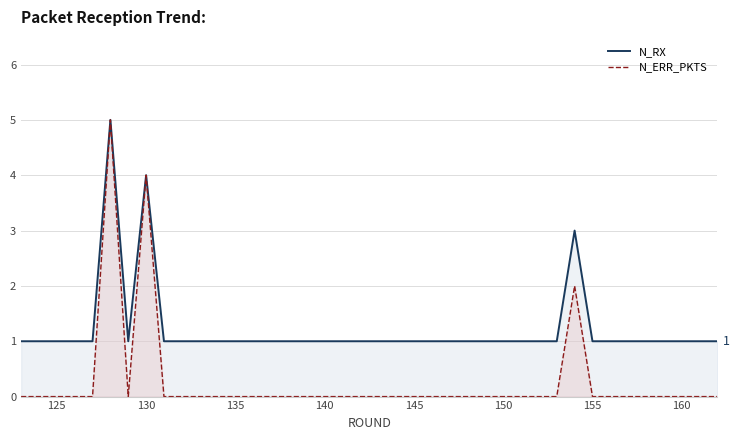

What is the difference between the maximum and second lowest values in the N_RX series?

4